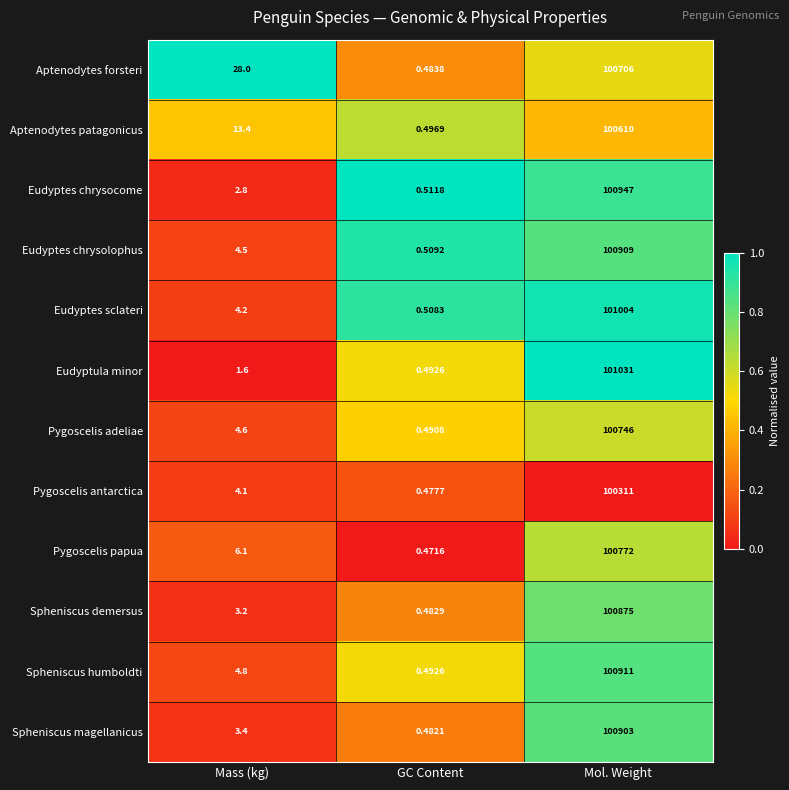

Which series has the largest total across all categories?

Eudyptula minor